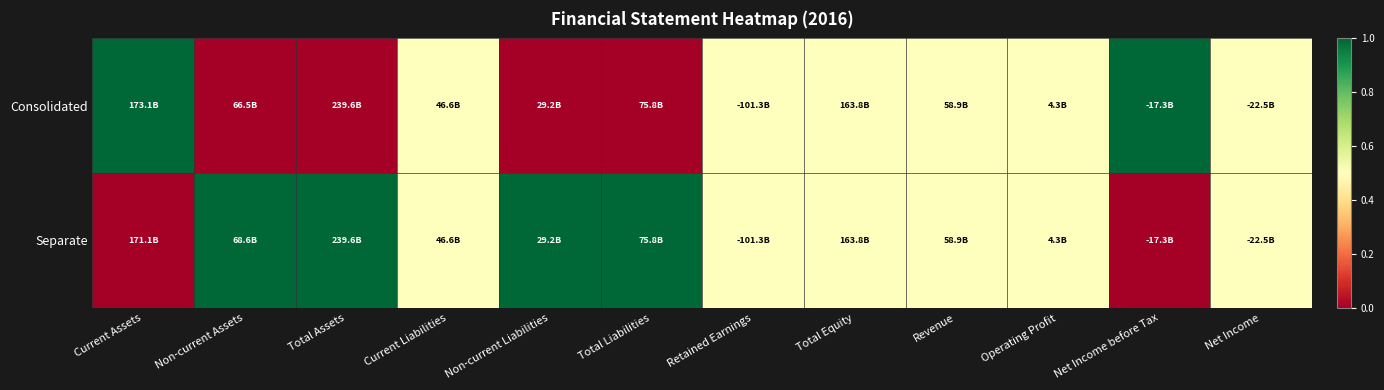

What is the total value across all series at Total Assets?

1.0